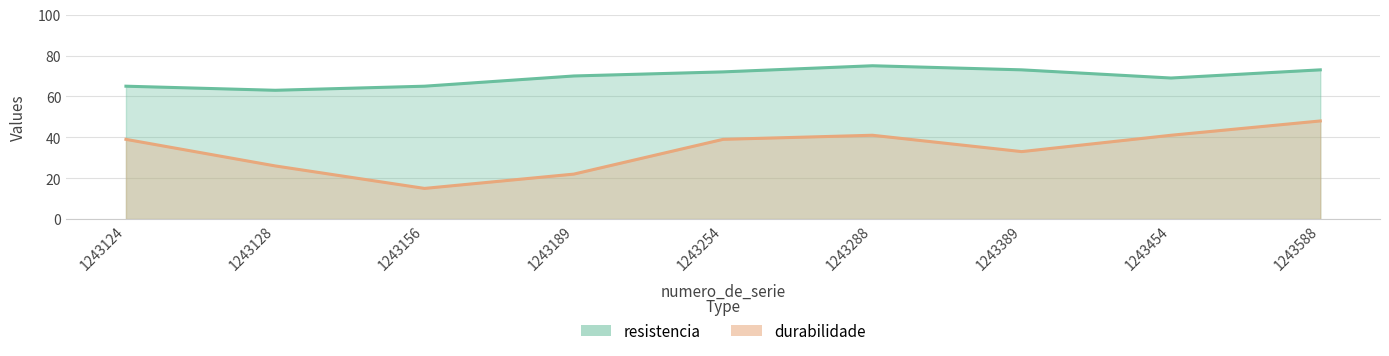

What is the minimum value shown in the chart?

15